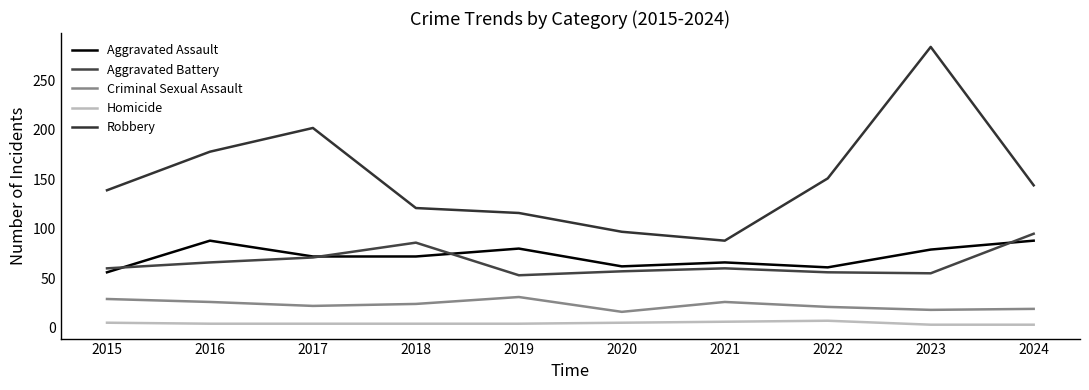

What is the sum of the Aggravated Battery values at 2021 and 2019?

113